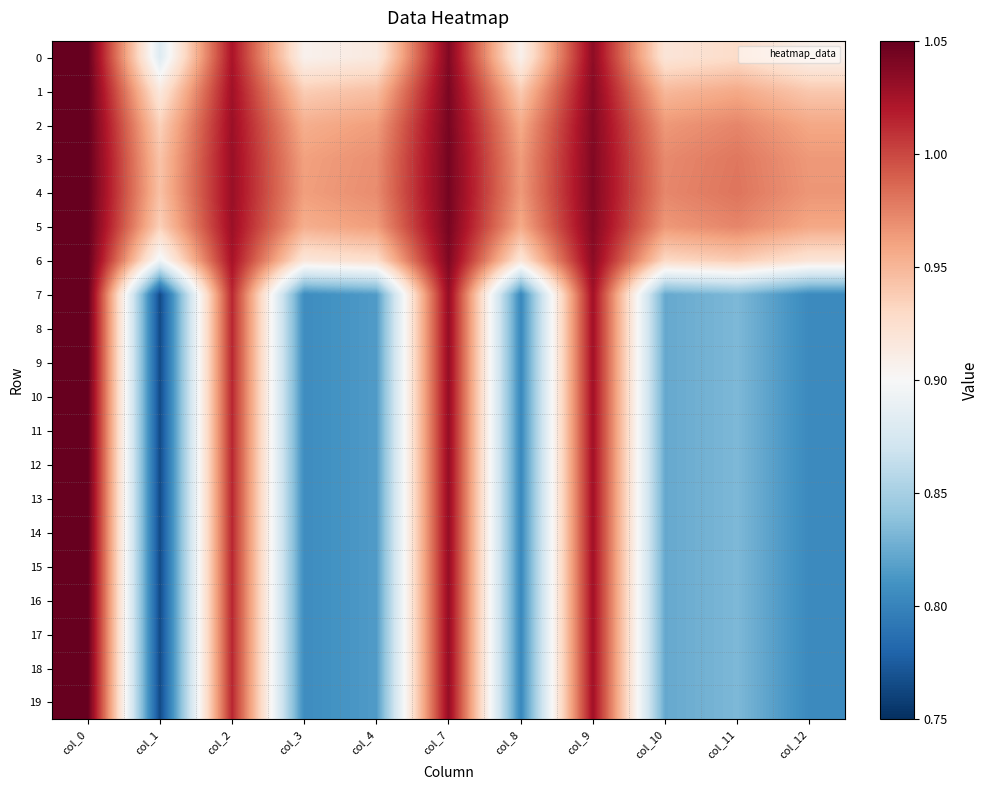

Rank the series by their maximum value, from highest to lowest.

0, 1, 2, 3, 4, 5, 6, 7, 8, 9, 10, 11, 12, 13, 14, 15, 16, 17, 18, 19